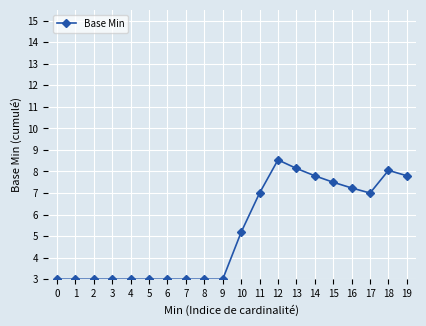

What is the difference between the values at 14 and 7?

4.8